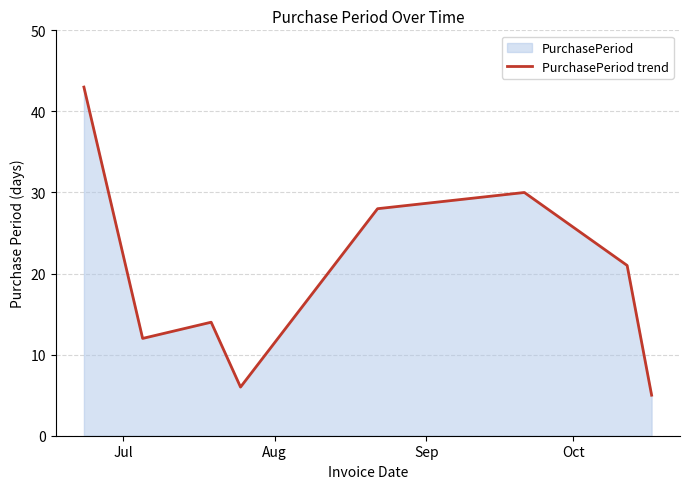

How many interior local peaks (higher than both neighbors) does the data have?

2